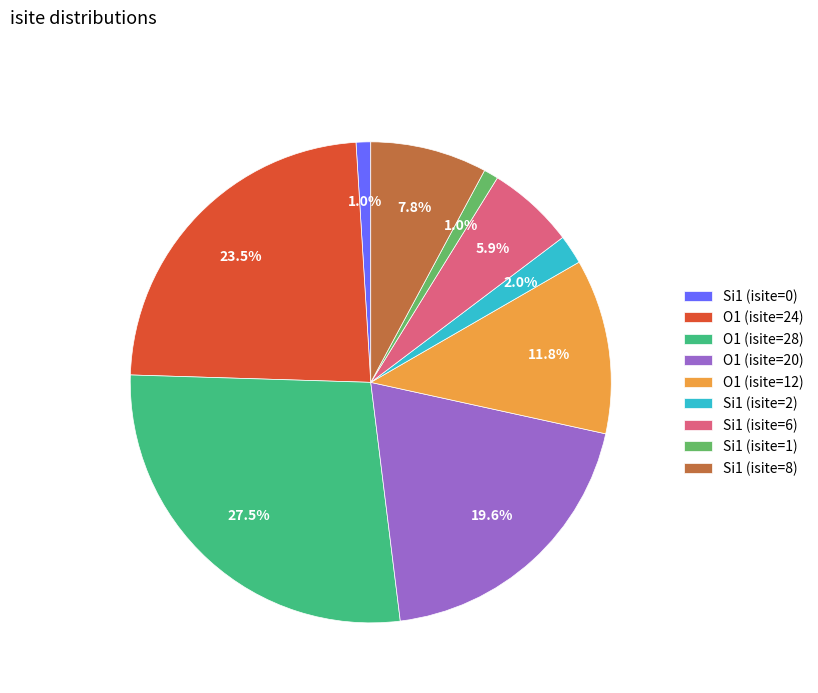

To the nearest percent, what percentage of the pie is Si1 (isite=8)?

8%